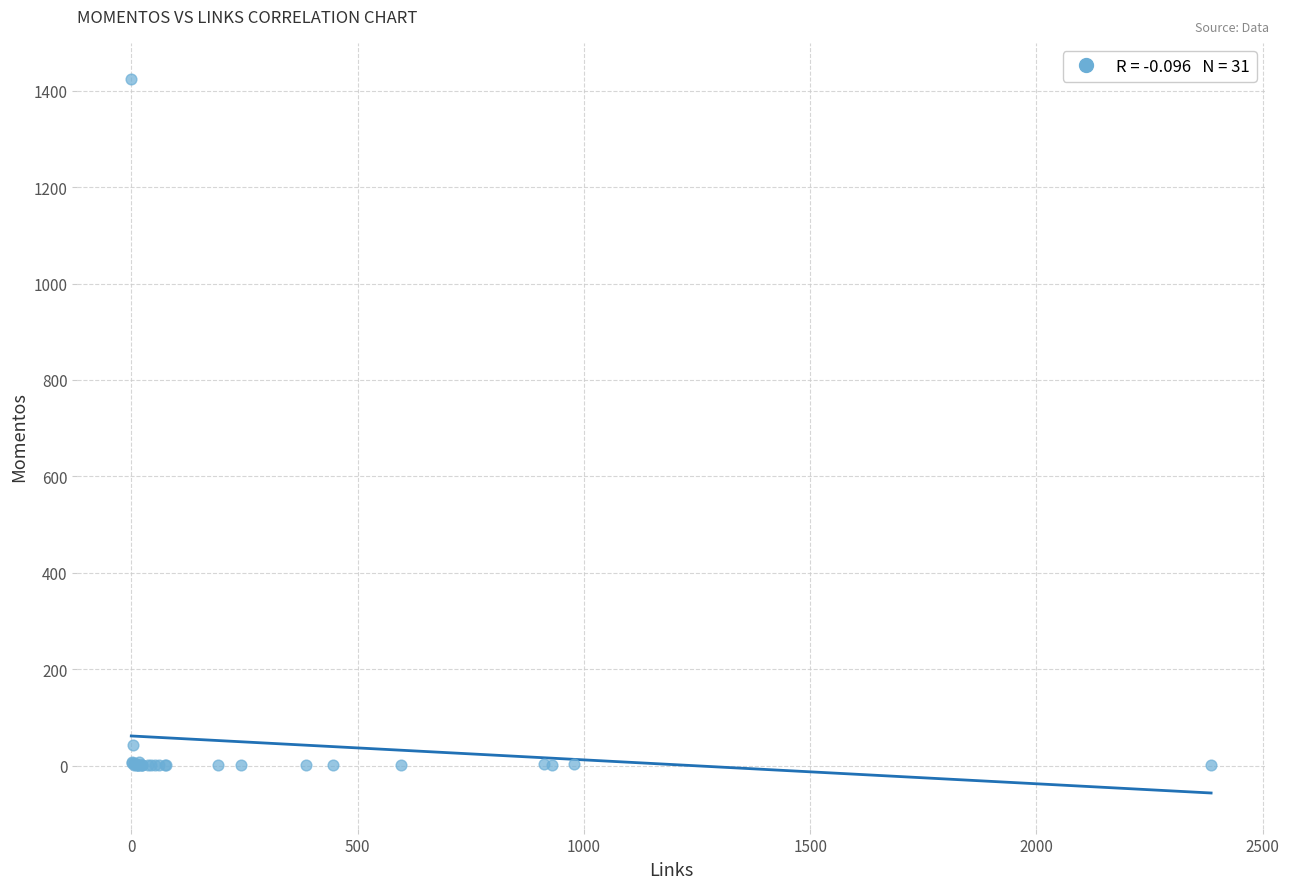

What Y value in the scatter plot is closest to 713?

43